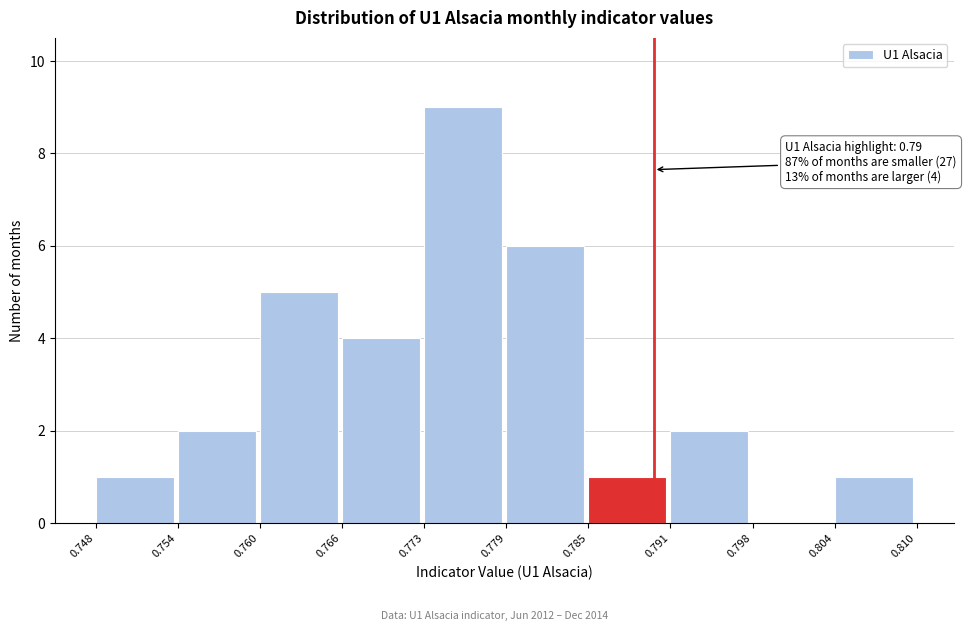

Which range on the x-axis has the tallest bar?

0.773 to 0.779